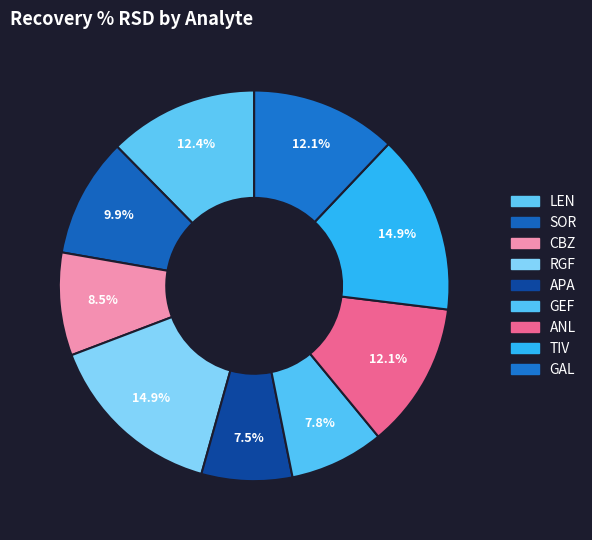

How many slices are in this pie chart?

9